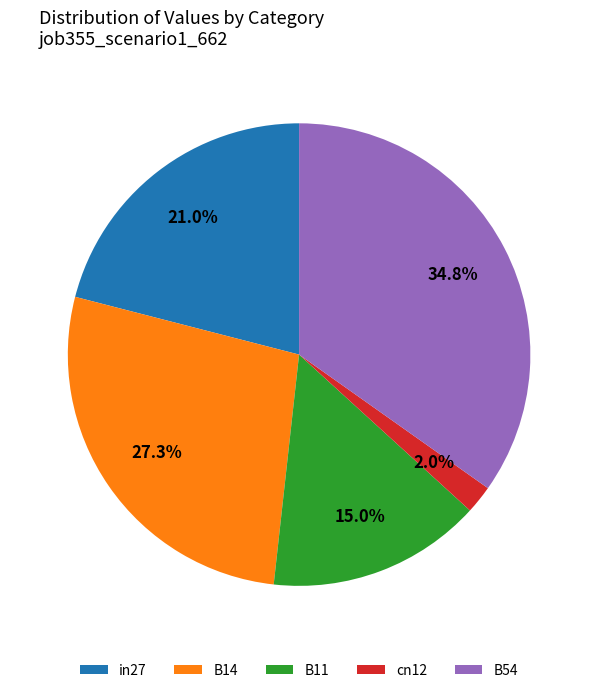

To the nearest percent, what is the combined percentage of B54 and B14?

62%